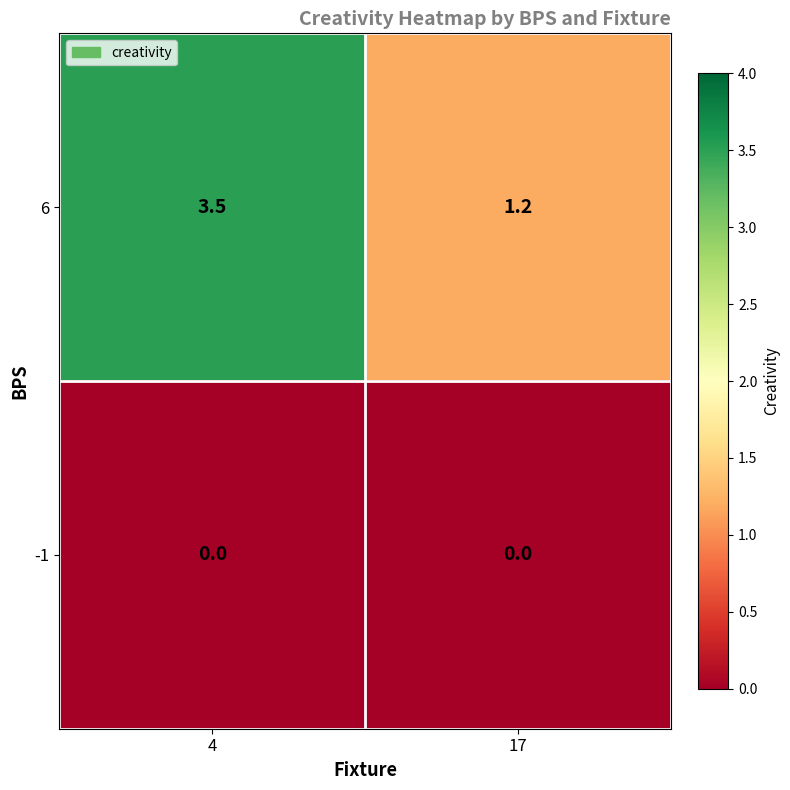

Which series has the widest spread of values?

6